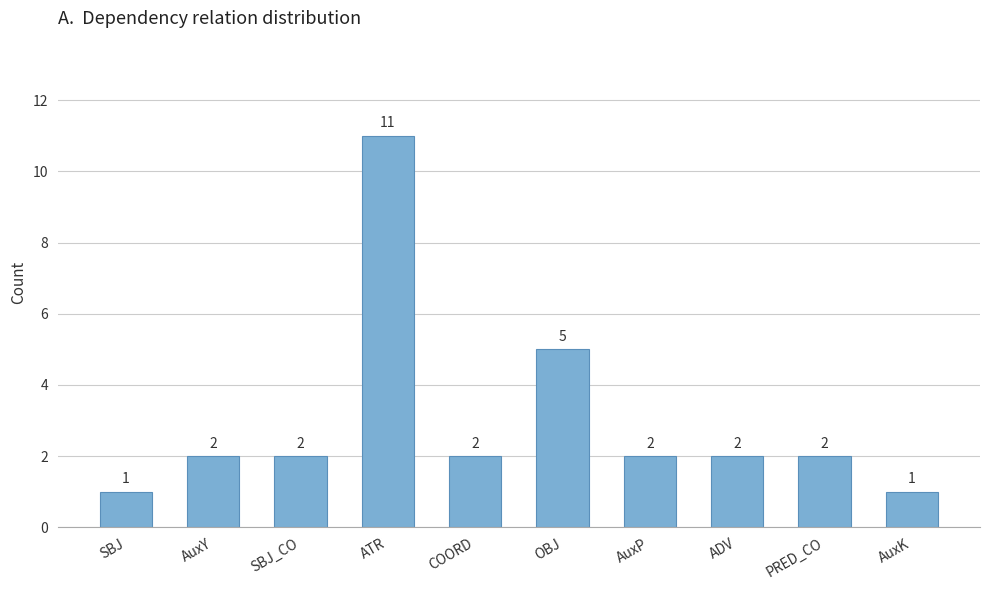

What is the label of the 7th bar from the left?

AuxP